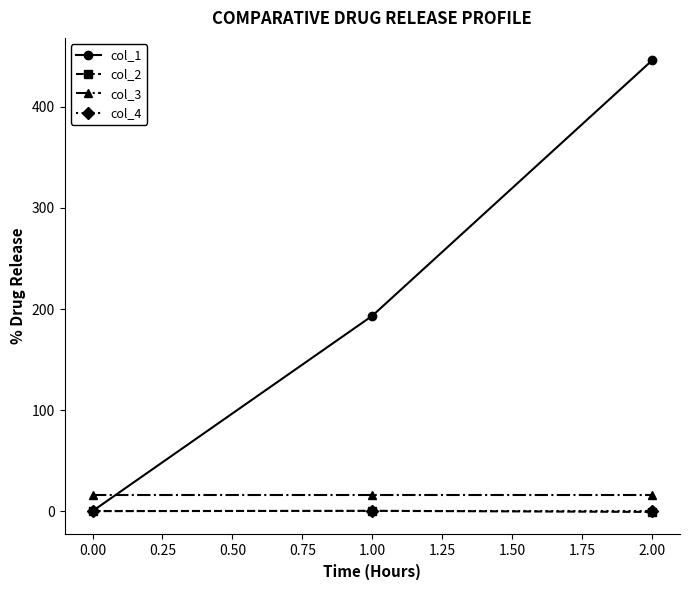

Which series has the largest total across all categories?

col_1